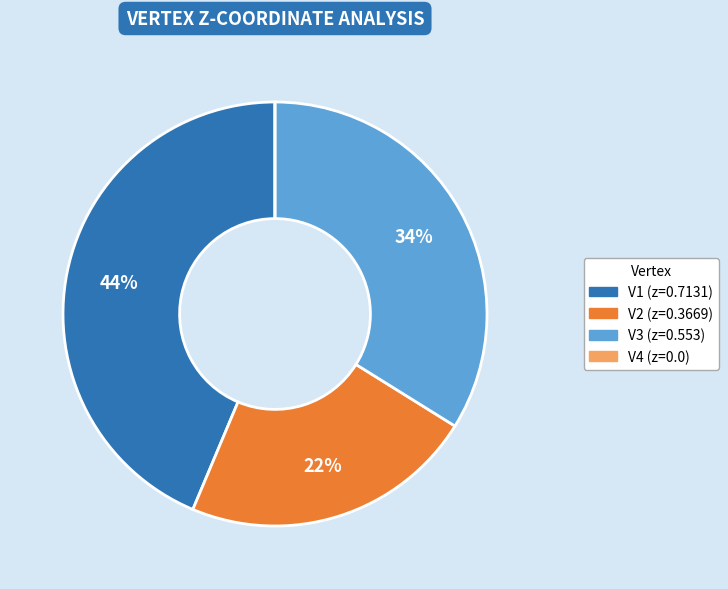

What percentage is the V1 slice, to the nearest percent?

44%